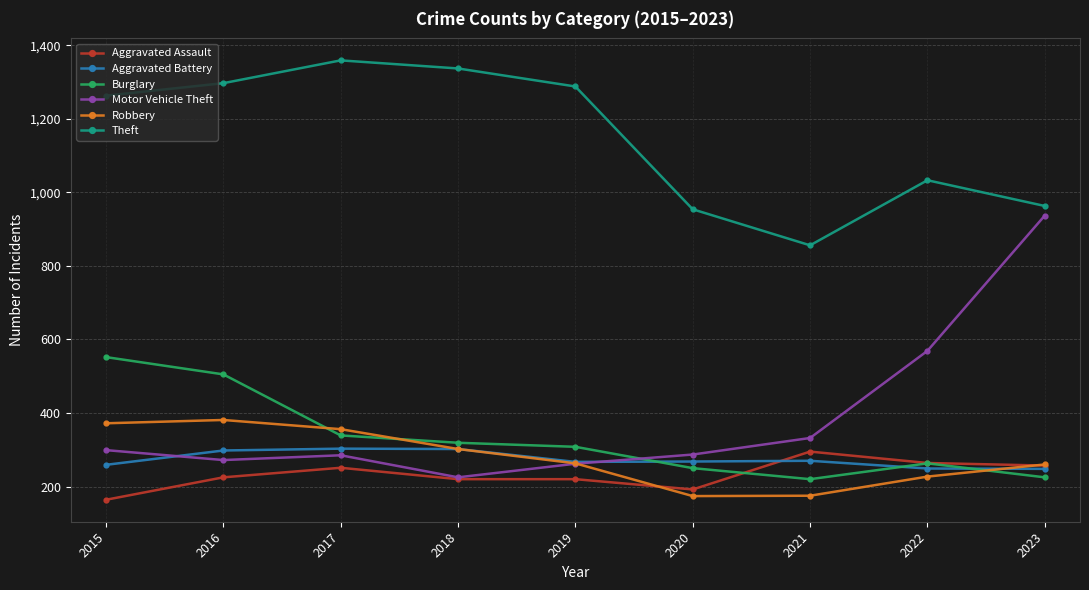

True or false: Aggravated Battery has a value of 248 at 2023.

True